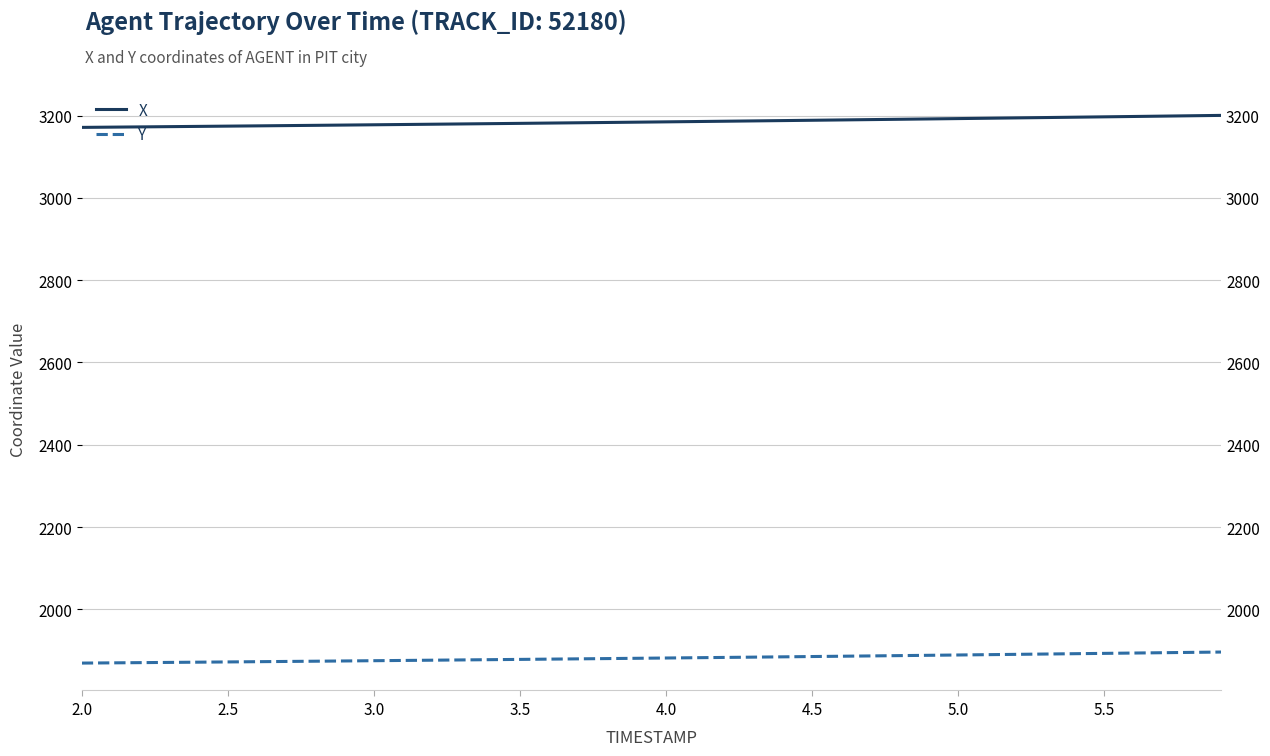

True or false: X has more than 2 interior local peaks.

False